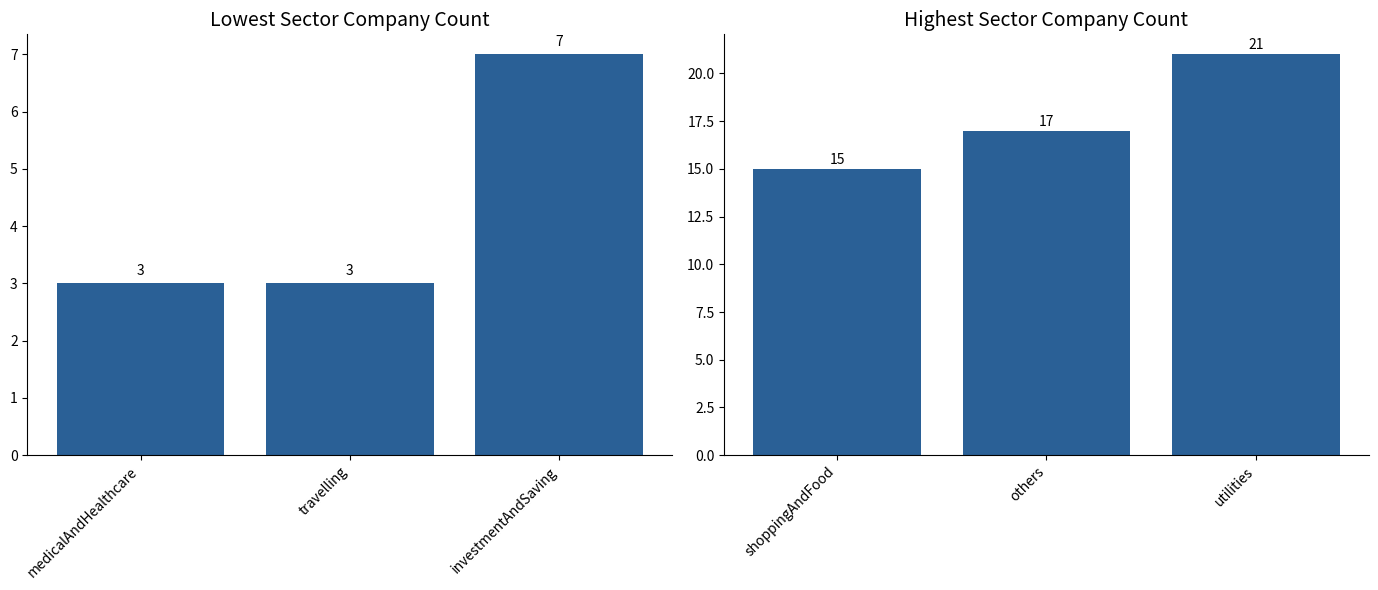

How many series are shown in this chart?

1